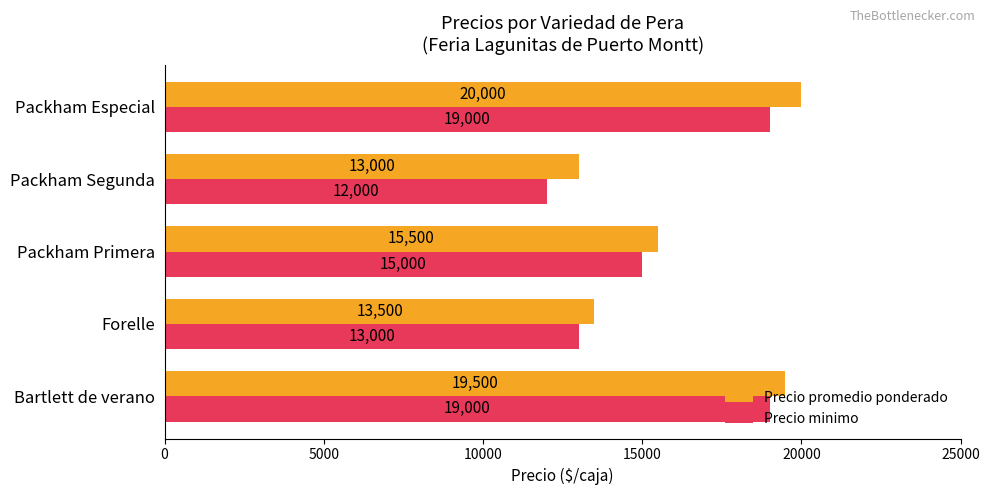

What is the difference between the second highest and minimum values in the Precio promedio ponderado series?

6500